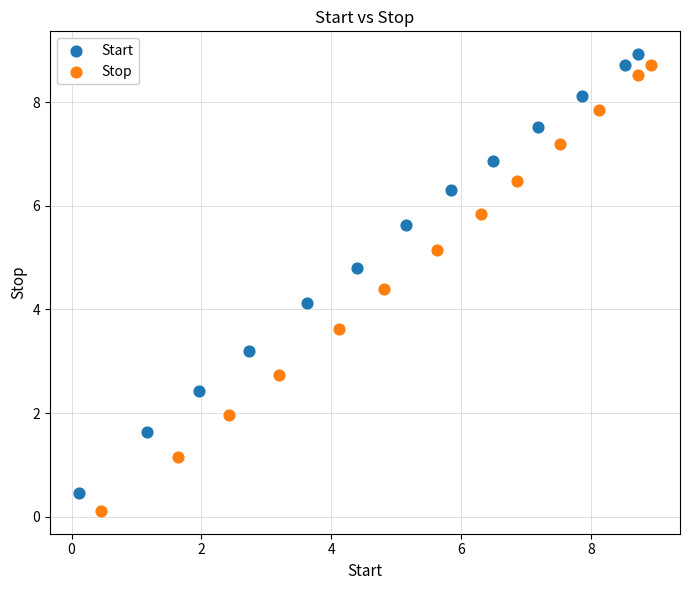

Which series has the widest spread of Y values?

Stop